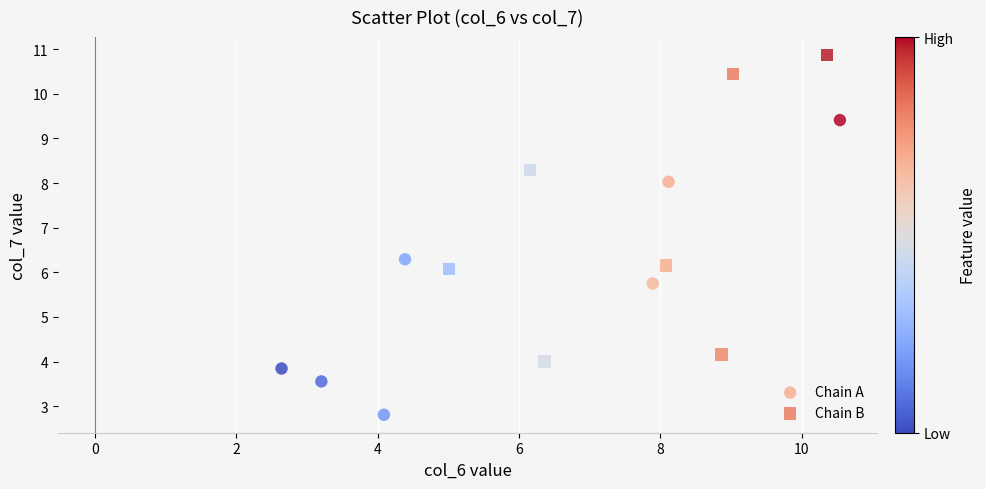

Which series contains the highest Y value?

Chain B